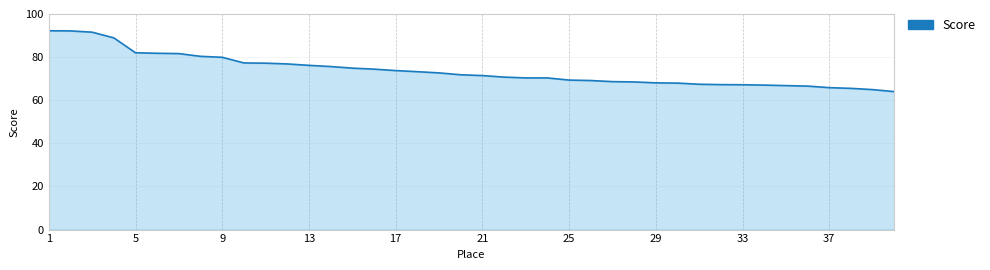

What is the minimum value shown in the chart?

64.0